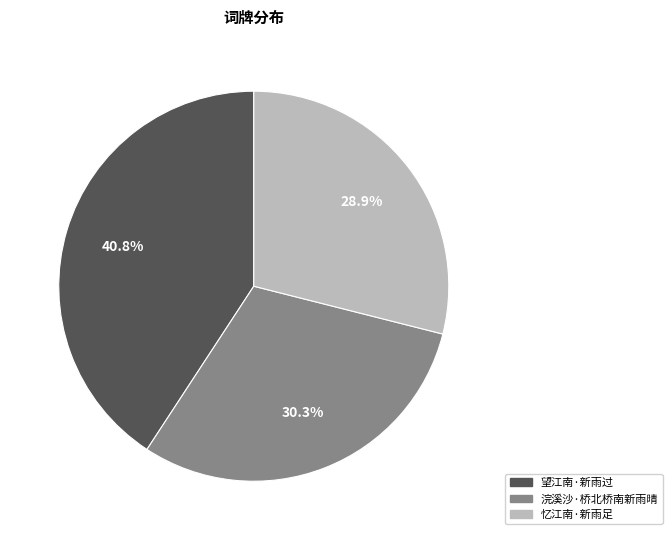

To the nearest percent, what percentage of the pie is 望江南·新雨过?

41%